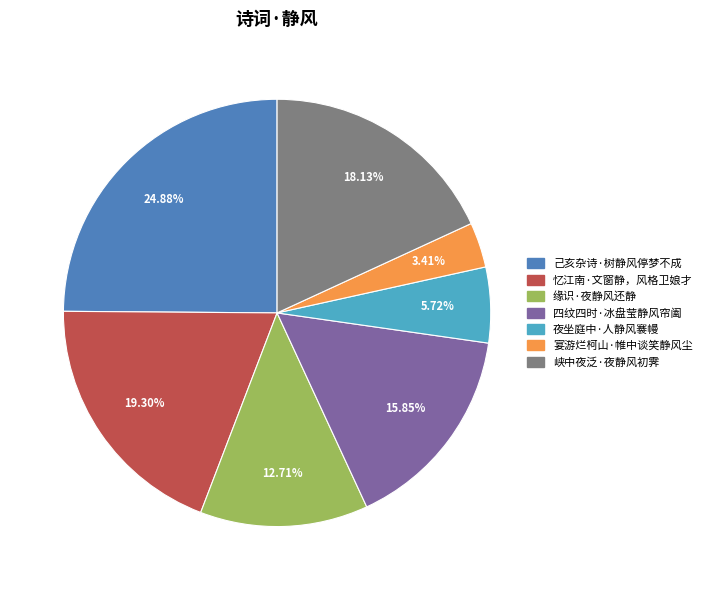

To the nearest percent, what percentage of the pie is 宴游烂柯山·帷中谈笑静风尘?

3%